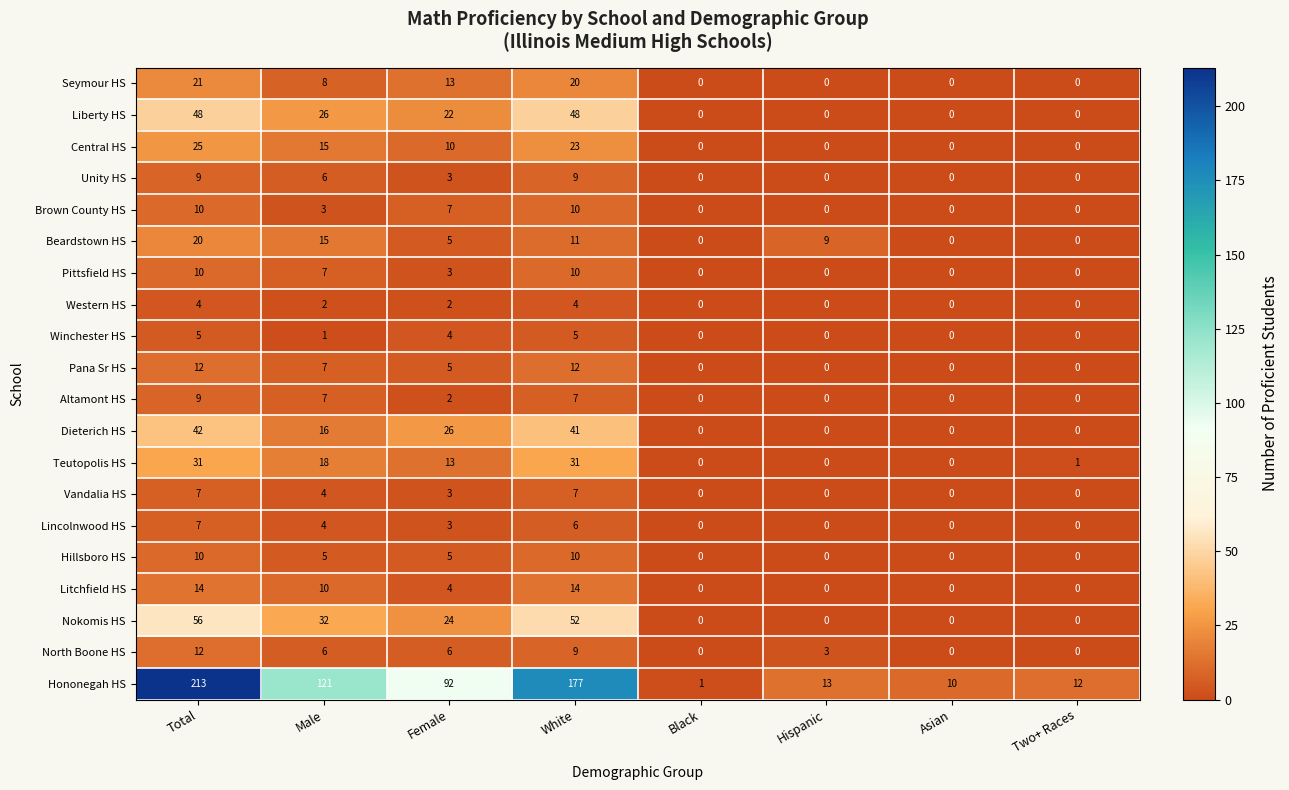

The Central HS series shows 7 at Male. True or false?

False